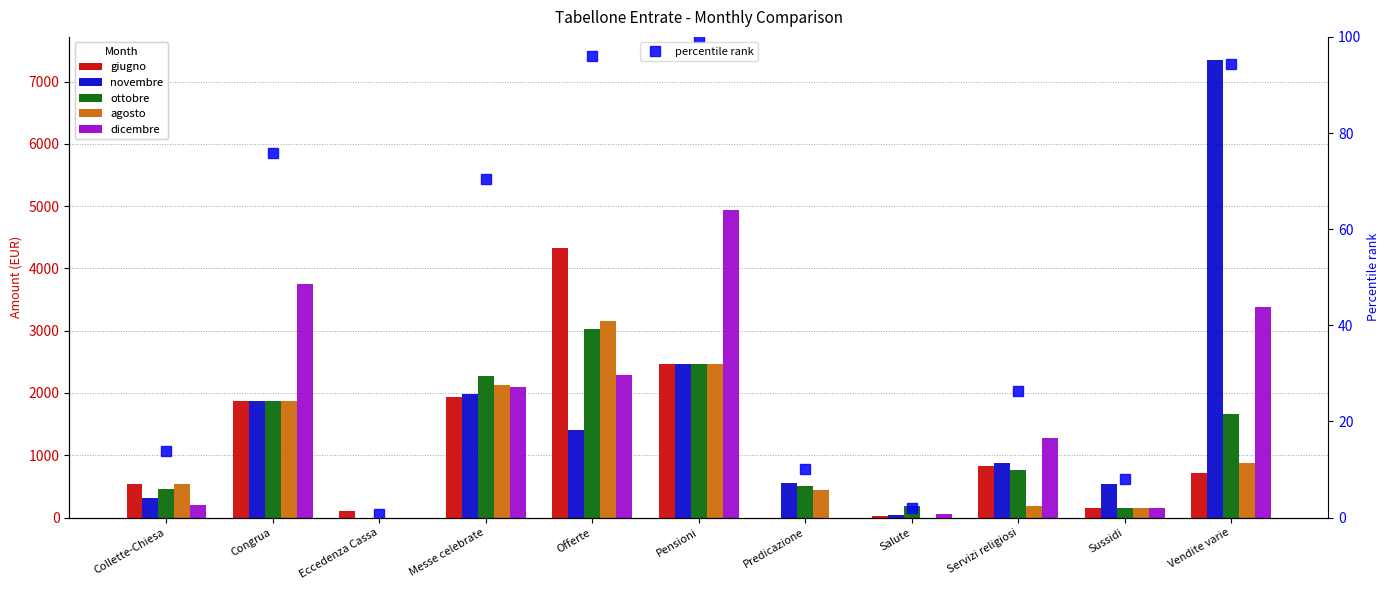

How many values in giugno are above zero?

10